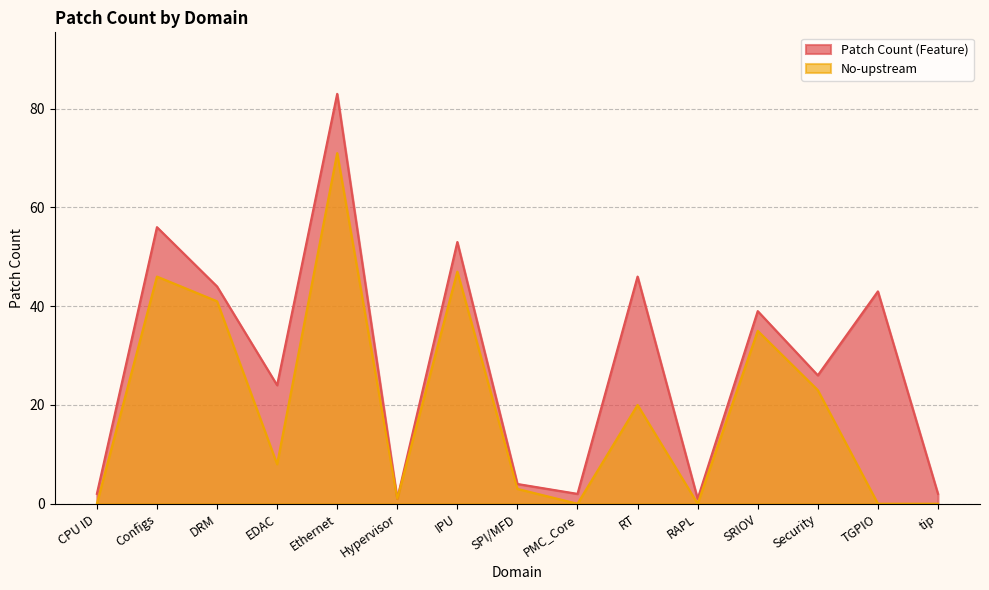

Rank the series at CPU ID from highest to lowest value.

Patch Count (Feature), No-upstream